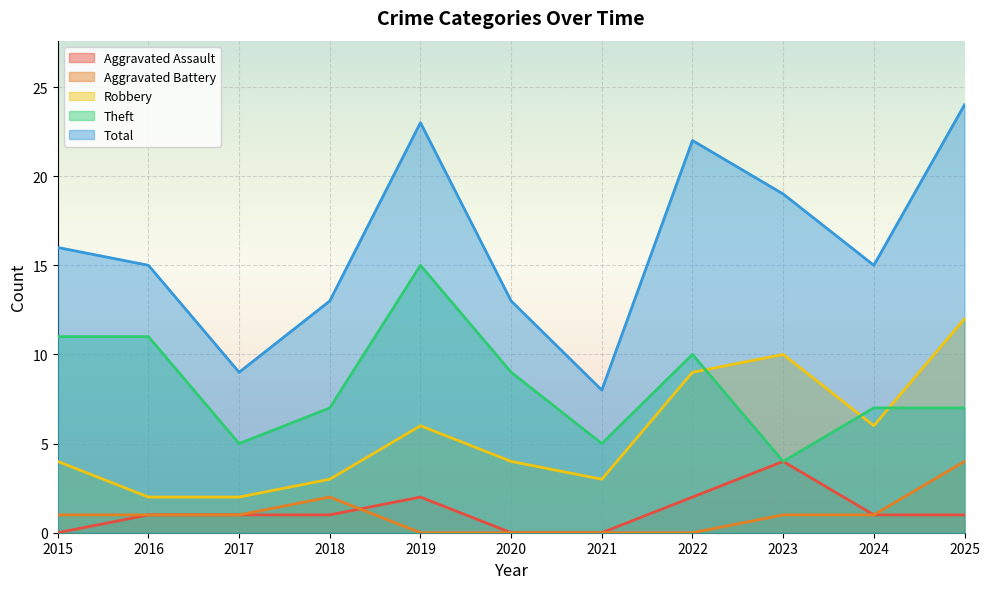

True or false: Total and Theft cross at least once.

False